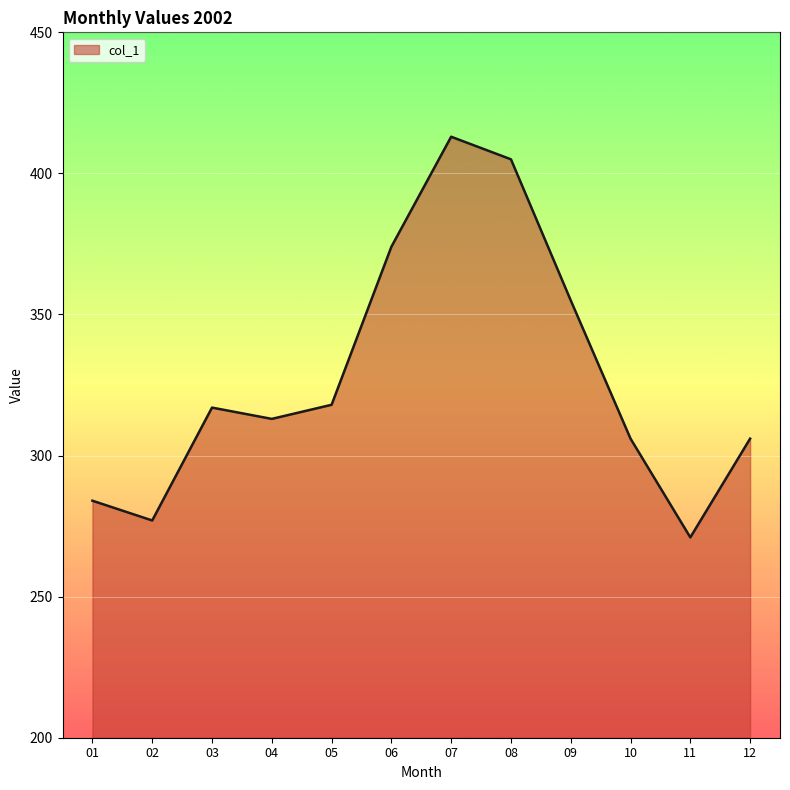

What is the difference between the maximum and minimum values?

142